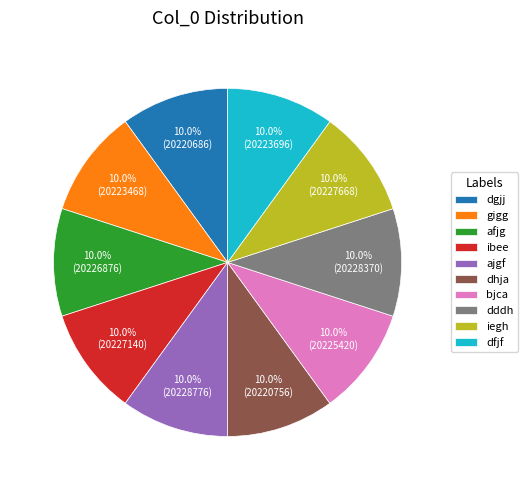

What is the ratio of the value at ajgf to the value at dddh?

1.0